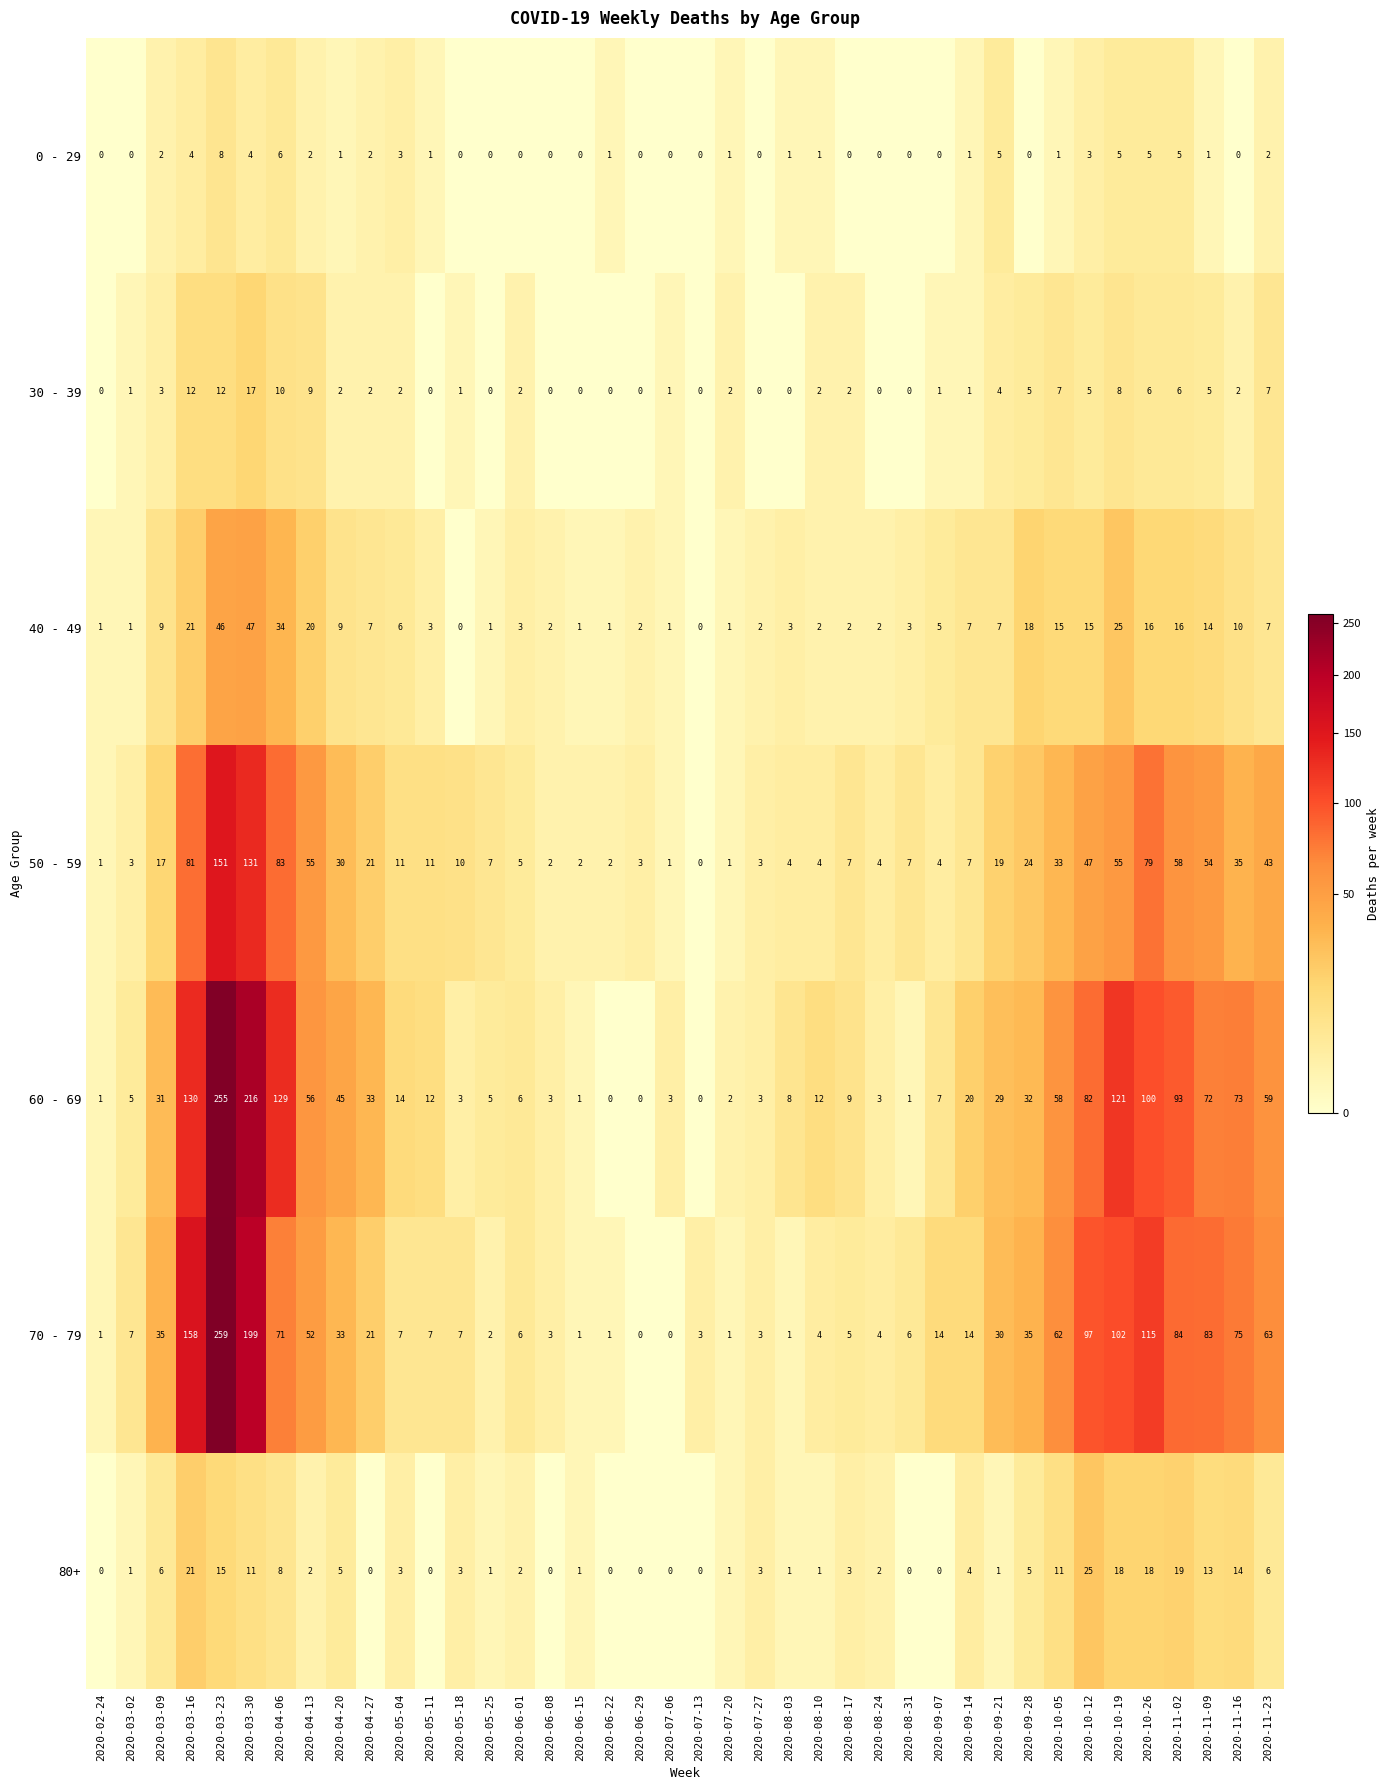

Where is 50 - 59 nearest to the value 75?

2020-10-26